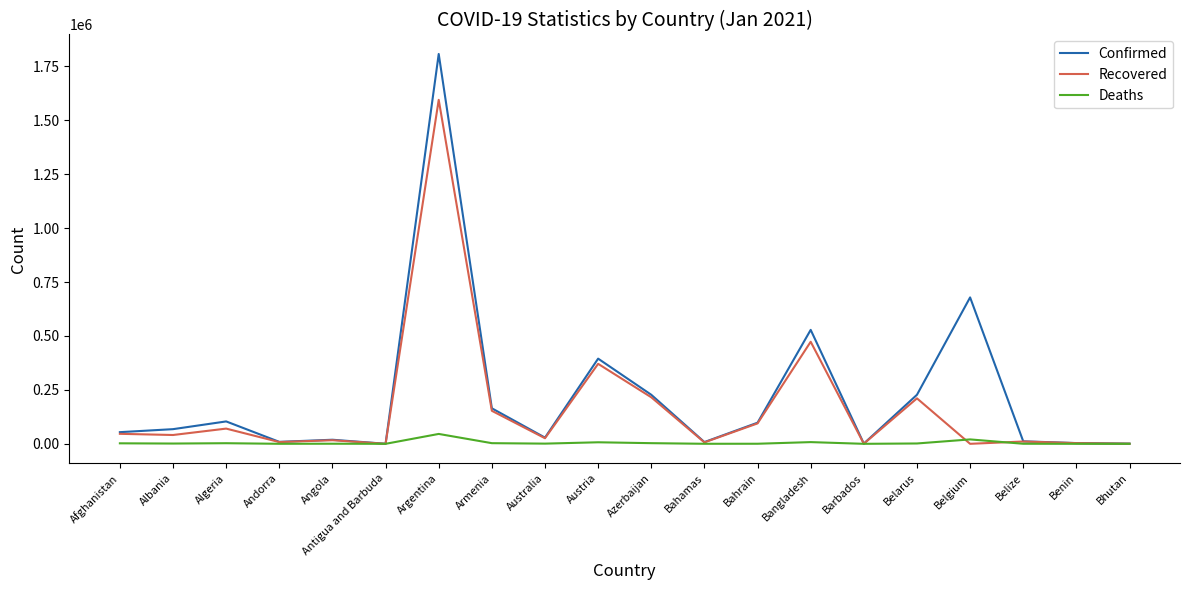

At which category does the chart reach its peak across all series?

Argentina